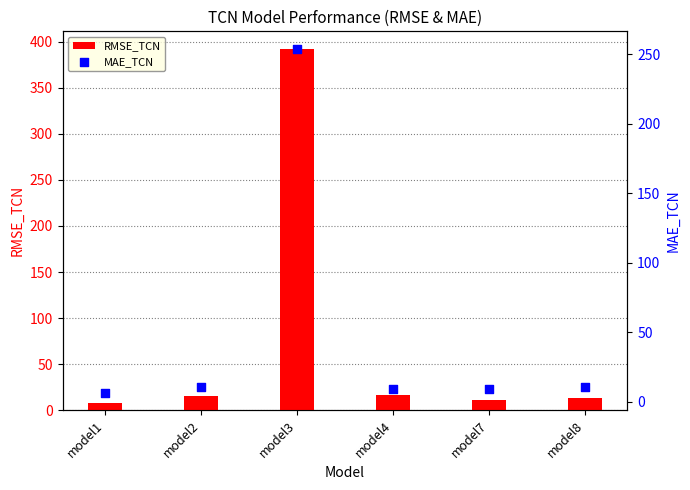

At how many categories does at least one series exceed 212?

1